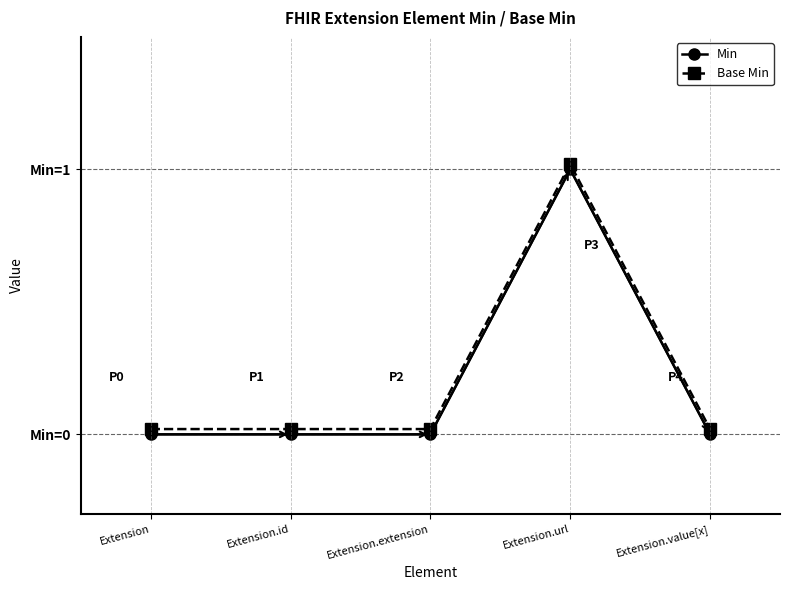

What is the approximate value of Min at Extension.url?

1.0